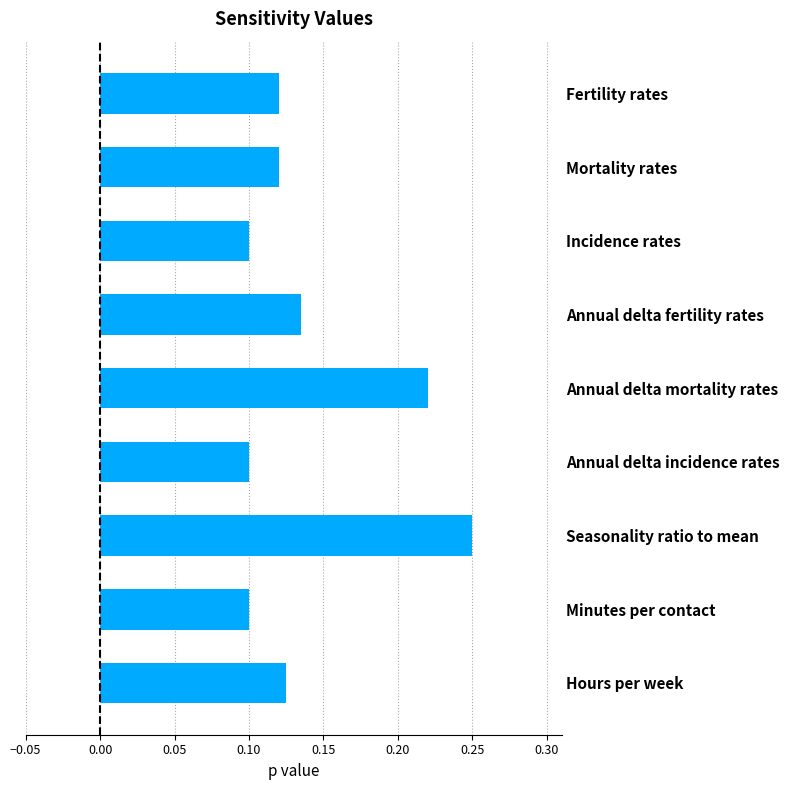

What is the label of the 5th bar from the top?

Annual delta mortality rates